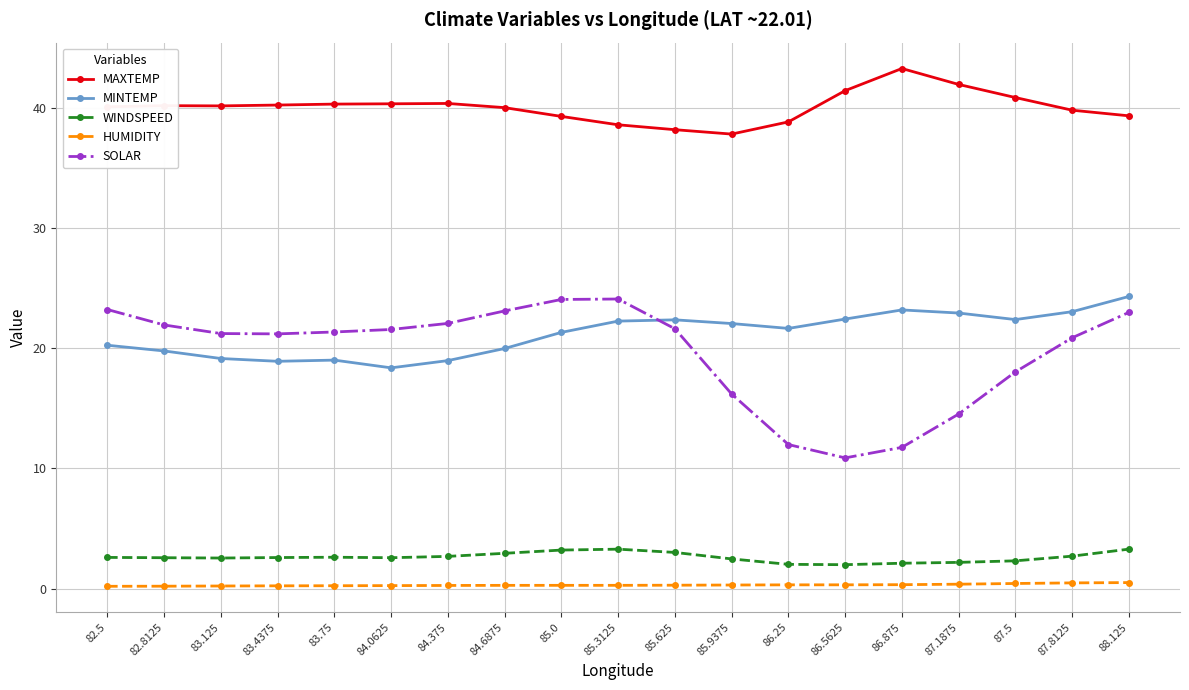

At which label does MINTEMP reach its peak?

88.125